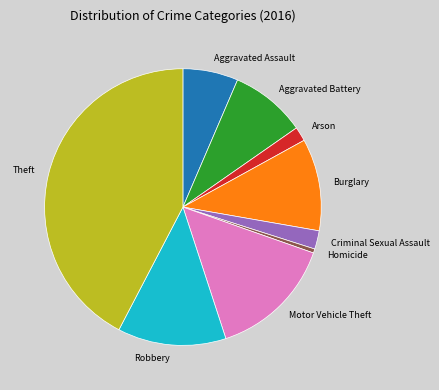

Combined, do Robbery and Aggravated Battery account for over 50%?

No